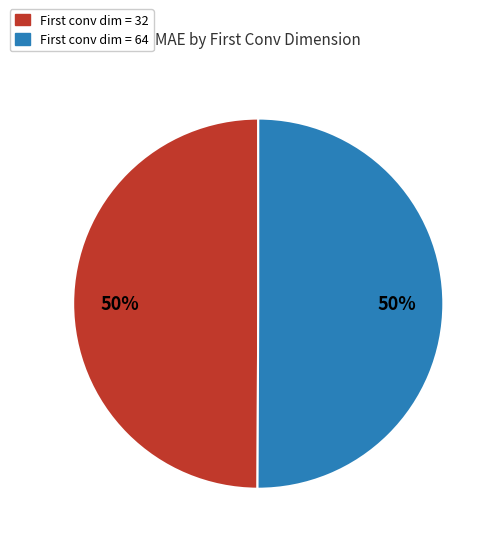

To the nearest percent, what is the average slice percentage?

50%